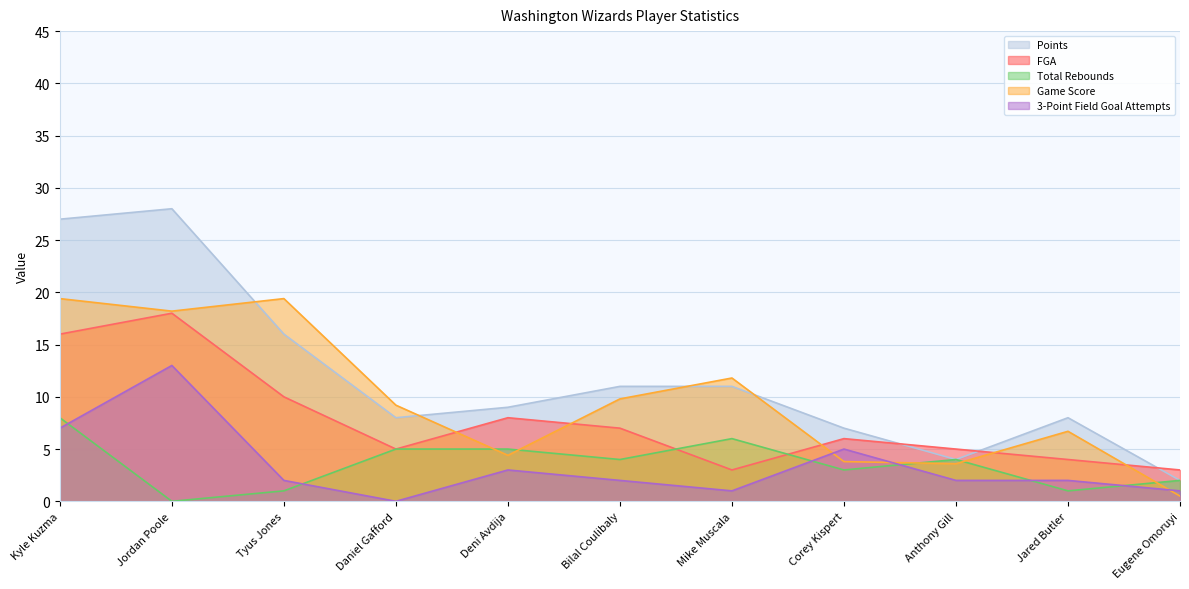

What is the sum of all 3-Point Field Goal Attempts values?

38.0